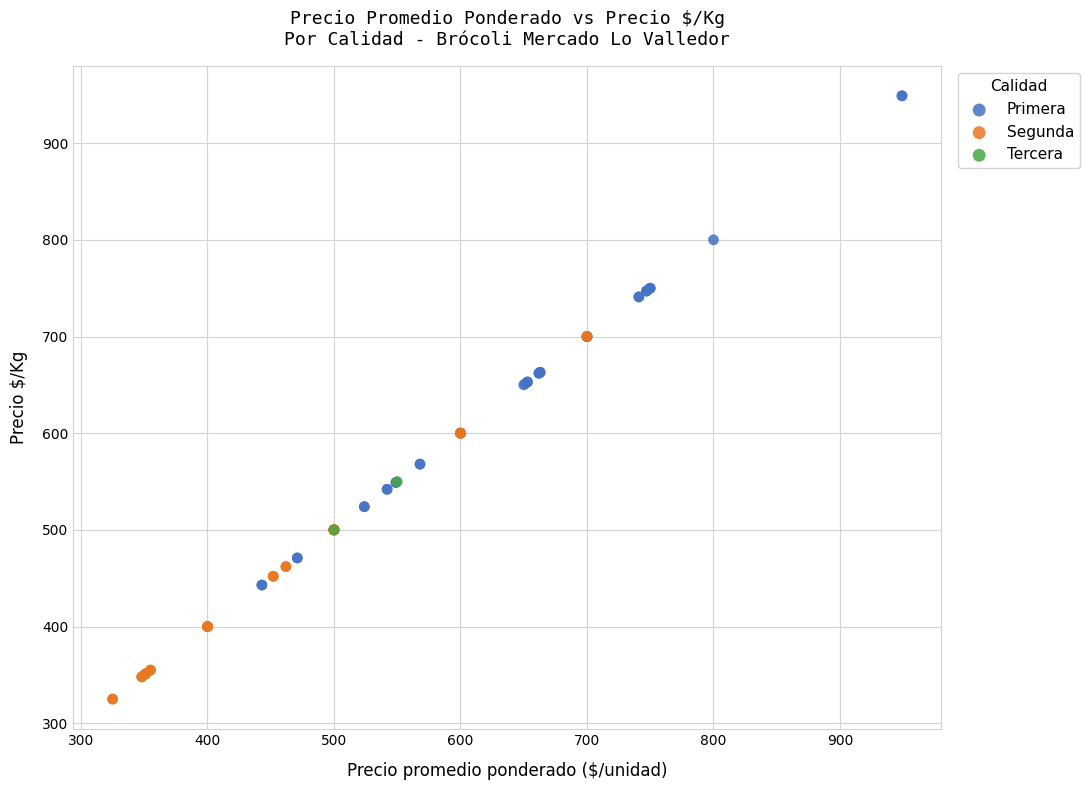

Which series reaches the minimum Y coordinate?

Segunda